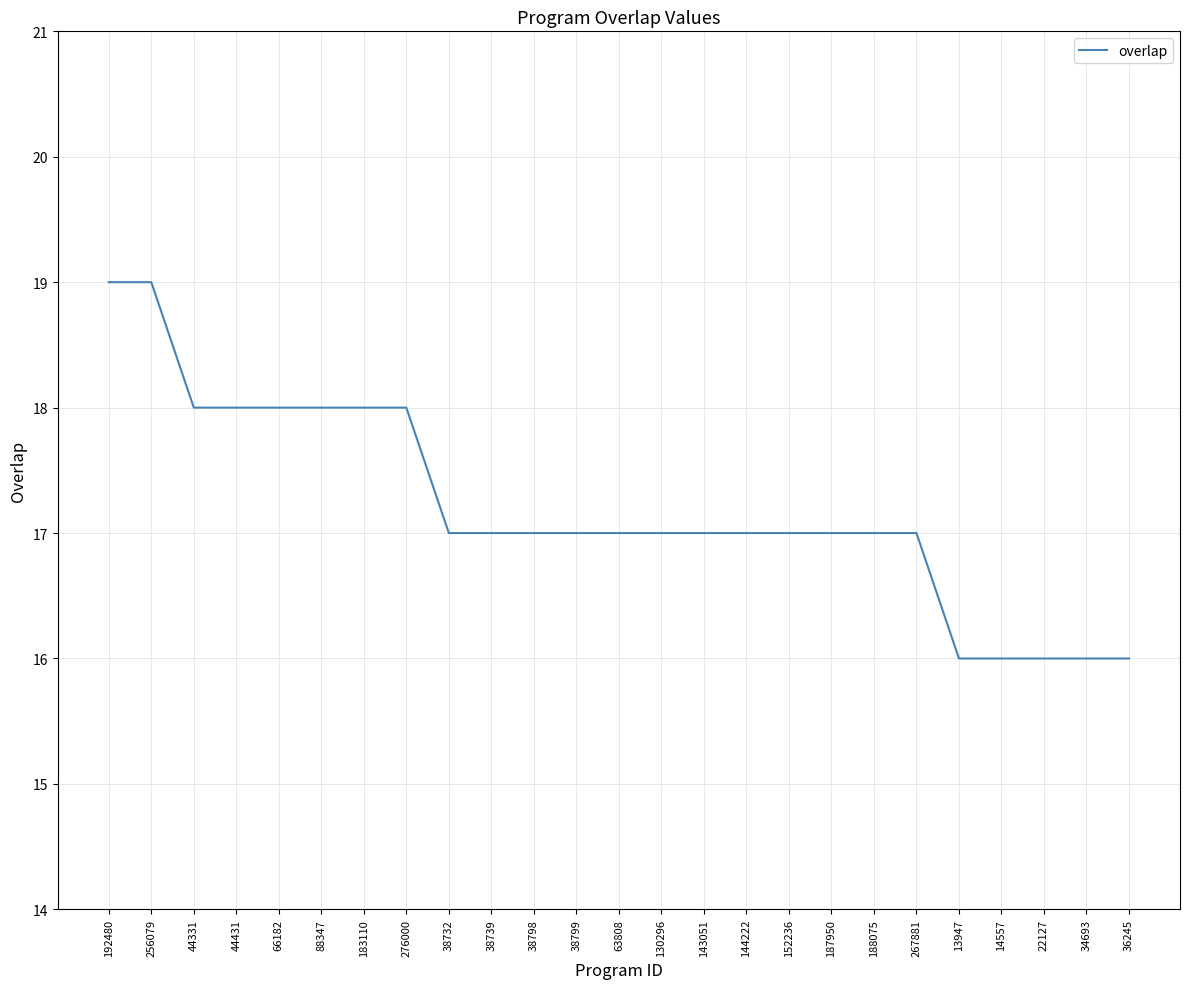

What position from the left is 34693?

24